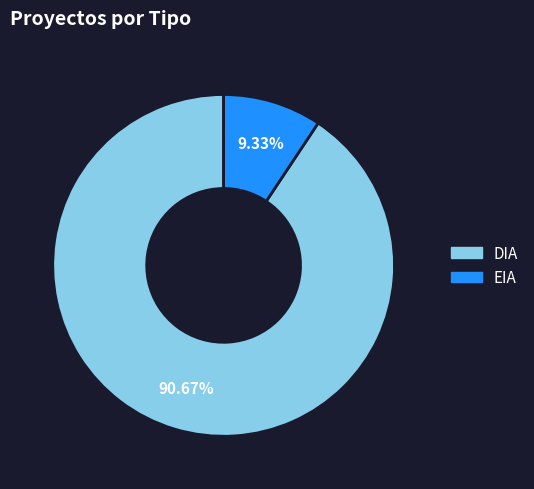

Rank the categories by value from highest to lowest.

DIA, EIA